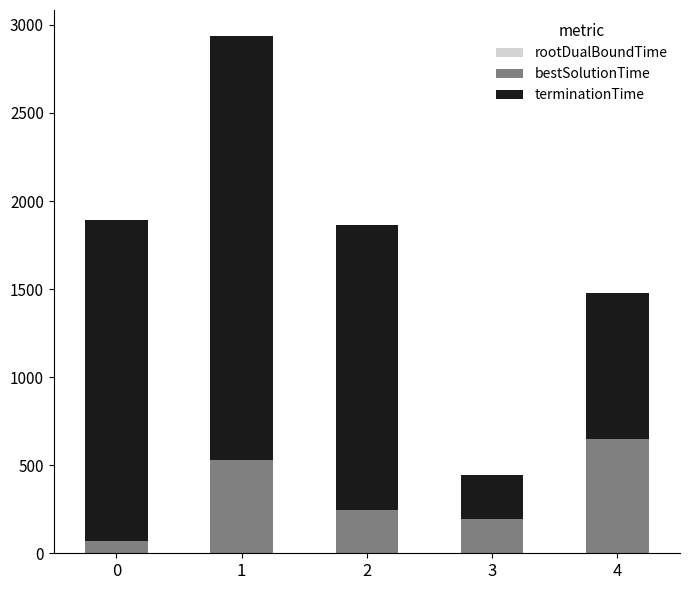

Read the bestSolutionTime value at 2.

244.4